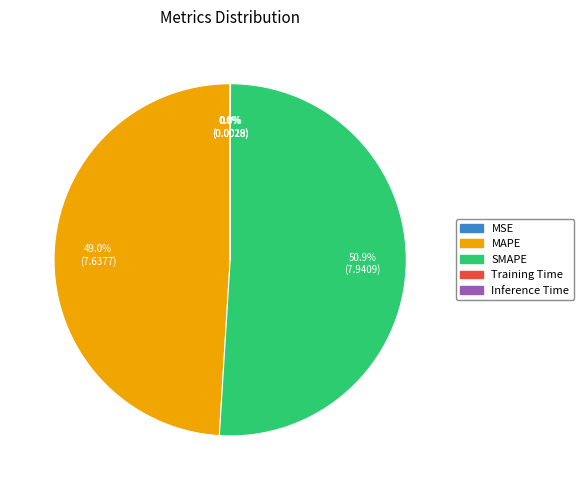

To the nearest percent, what is the average slice percentage?

20%